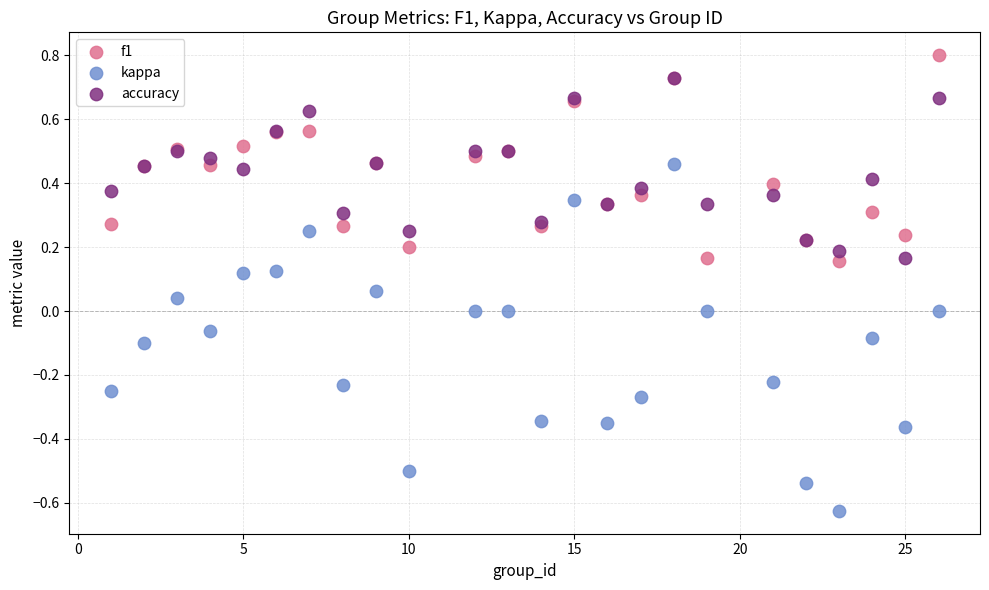

Which series has the widest spread of Y values?

kappa